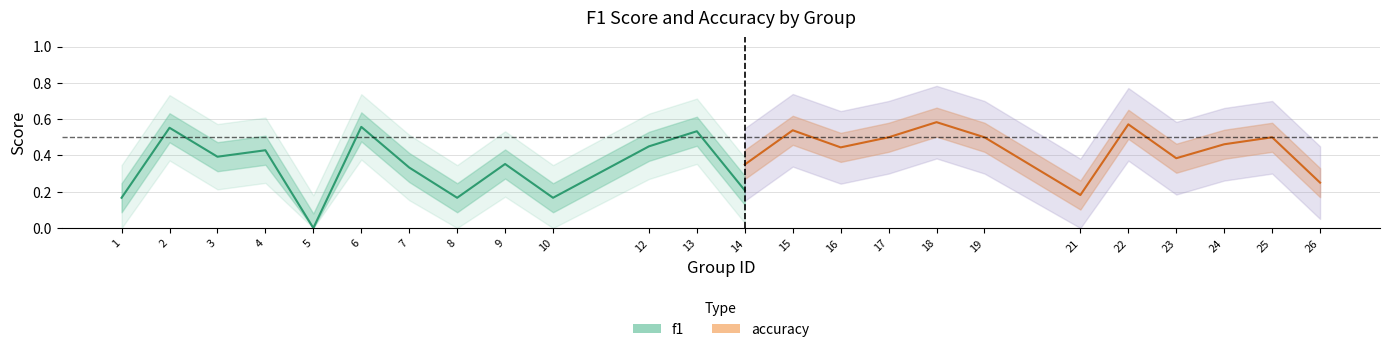

How many lines are shown in the chart?

2